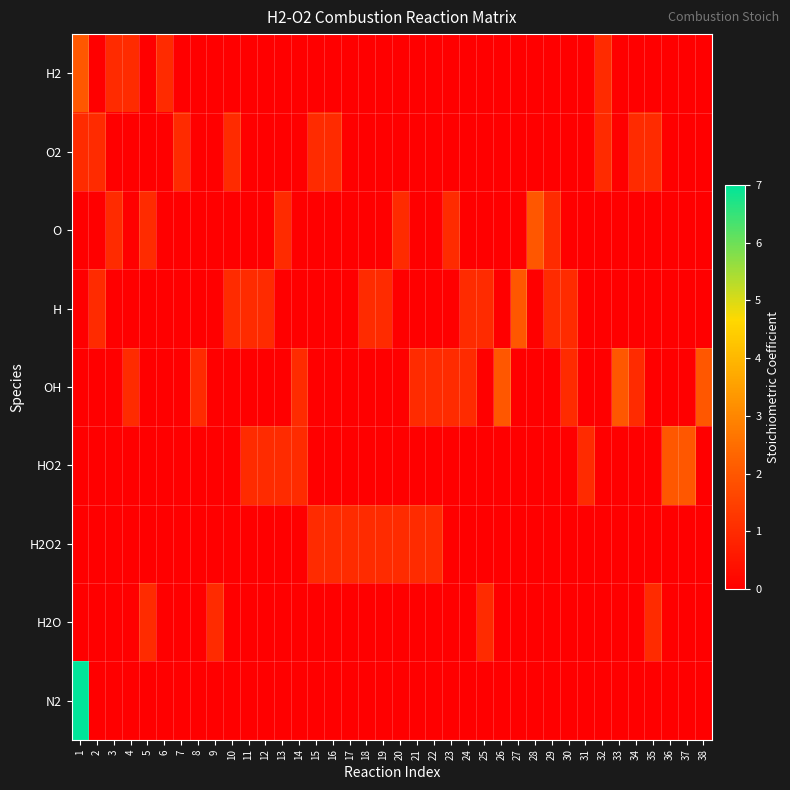

What is the difference between the highest and lowest values at 2?

1